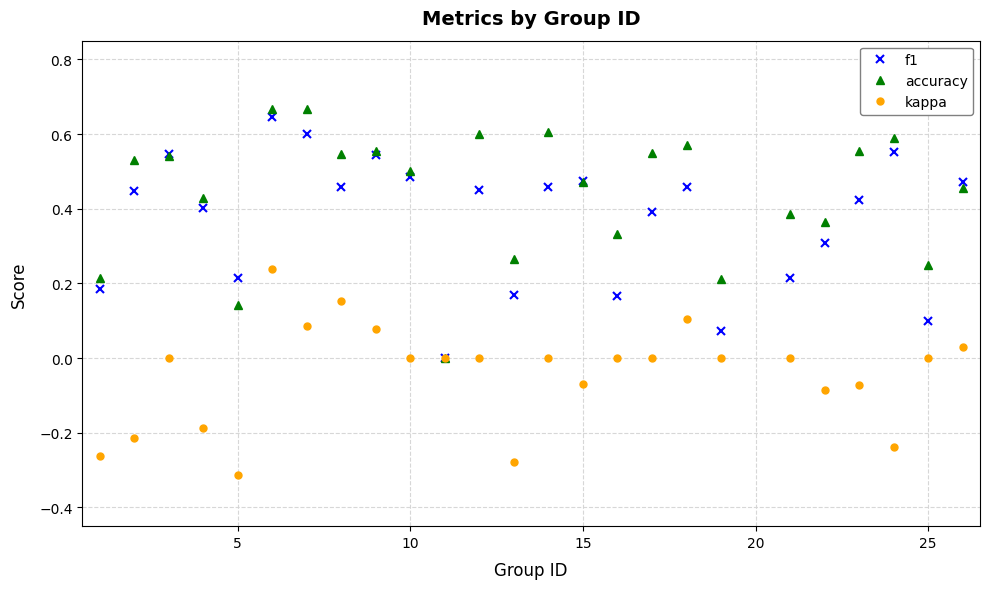

What are all the series names shown in the legend?

f1, accuracy, kappa